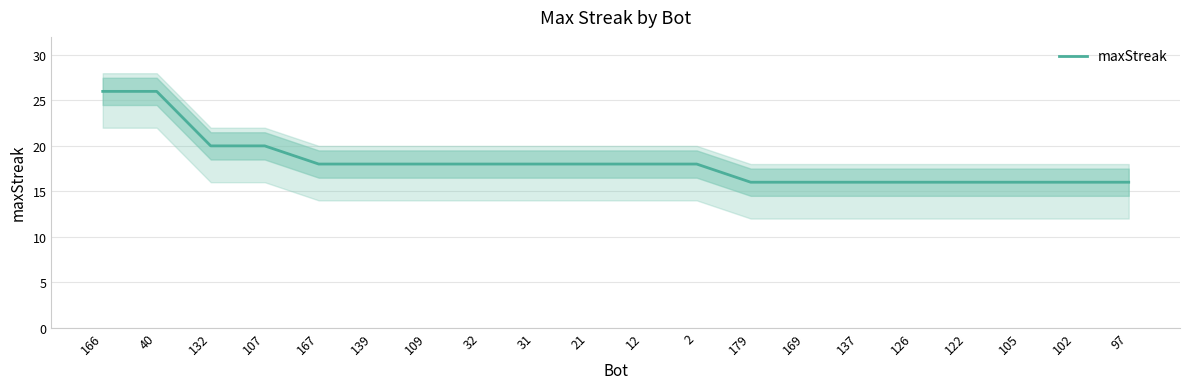

How many data points are less than 18?

8